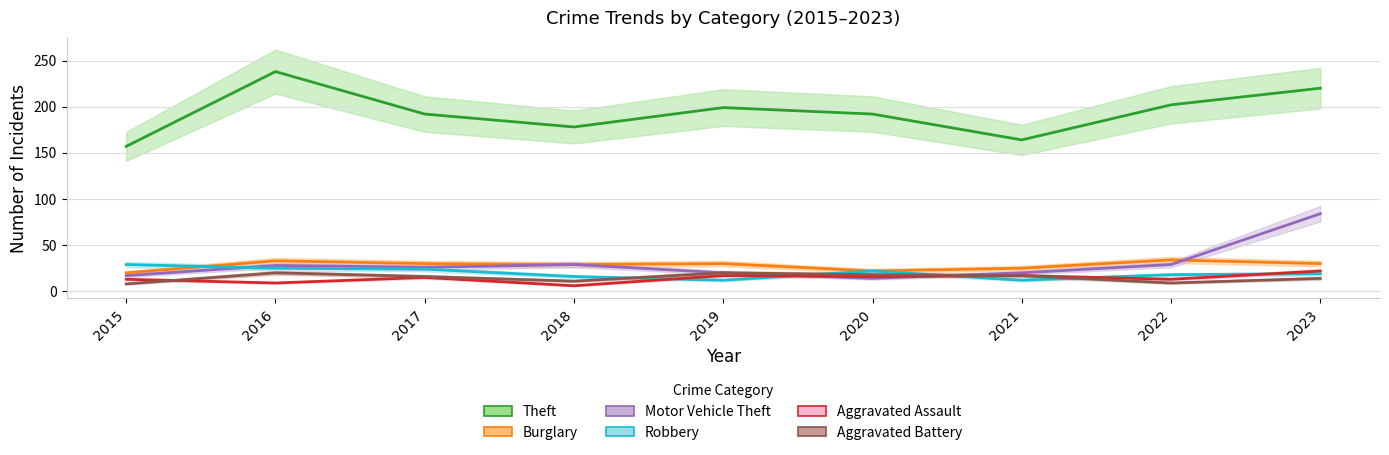

Does the chart display data point markers on the line(s)?

No